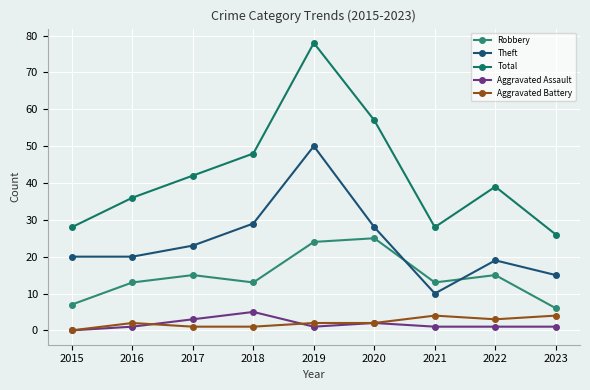

Reading left to right, transcribe all the data shown in this chart.

Robbery: 2015=7	2016=13	2017=15	2018=13	2019=24	2020=25	2021=13	2022=15	2023=6
Theft: 2015=20	2016=20	2017=23	2018=29	2019=50	2020=28	2021=10	2022=19	2023=15
Total: 2015=28	2016=36	2017=42	2018=48	2019=78	2020=57	2021=28	2022=39	2023=26
Aggravated Assault: 2015=0	2016=1	2017=3	2018=5	2019=1	2020=2	2021=1	2022=1	2023=1
Aggravated Battery: 2015=0	2016=2	2017=1	2018=1	2019=2	2020=2	2021=4	2022=3	2023=4